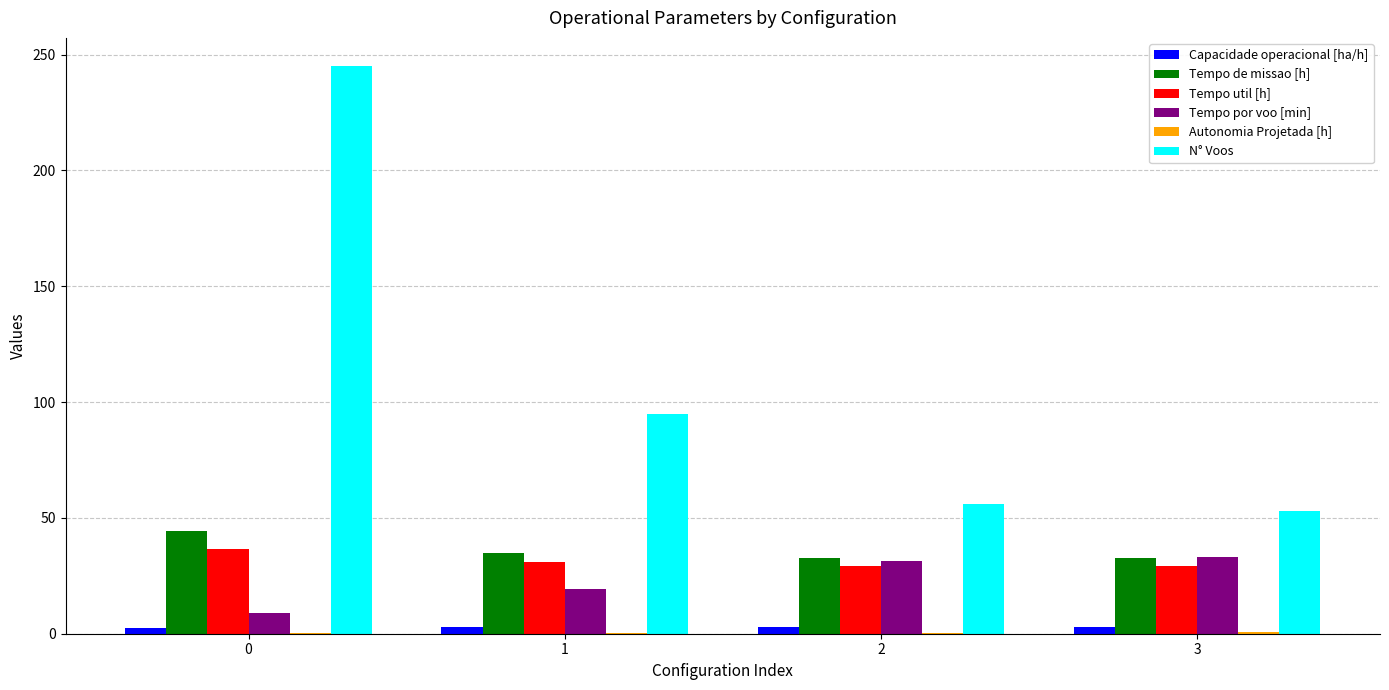

What is the approximate value of Tempo util [h] at 0?

36.7